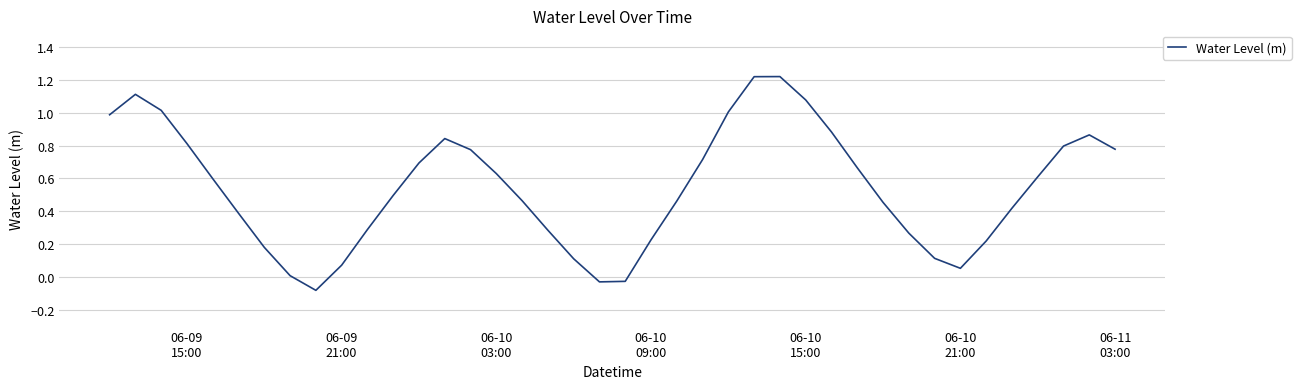

Does the chart display data point markers on the line(s)?

No